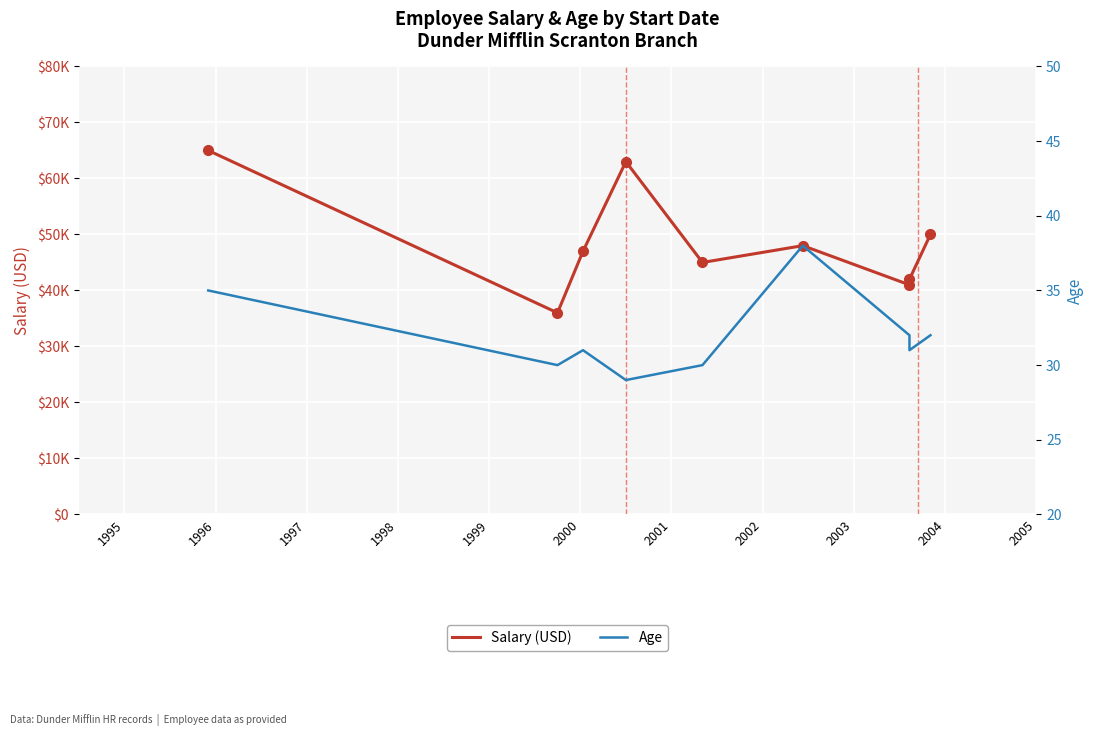

What is the difference between the maximum and minimum values in the Salary (USD) series?

29000